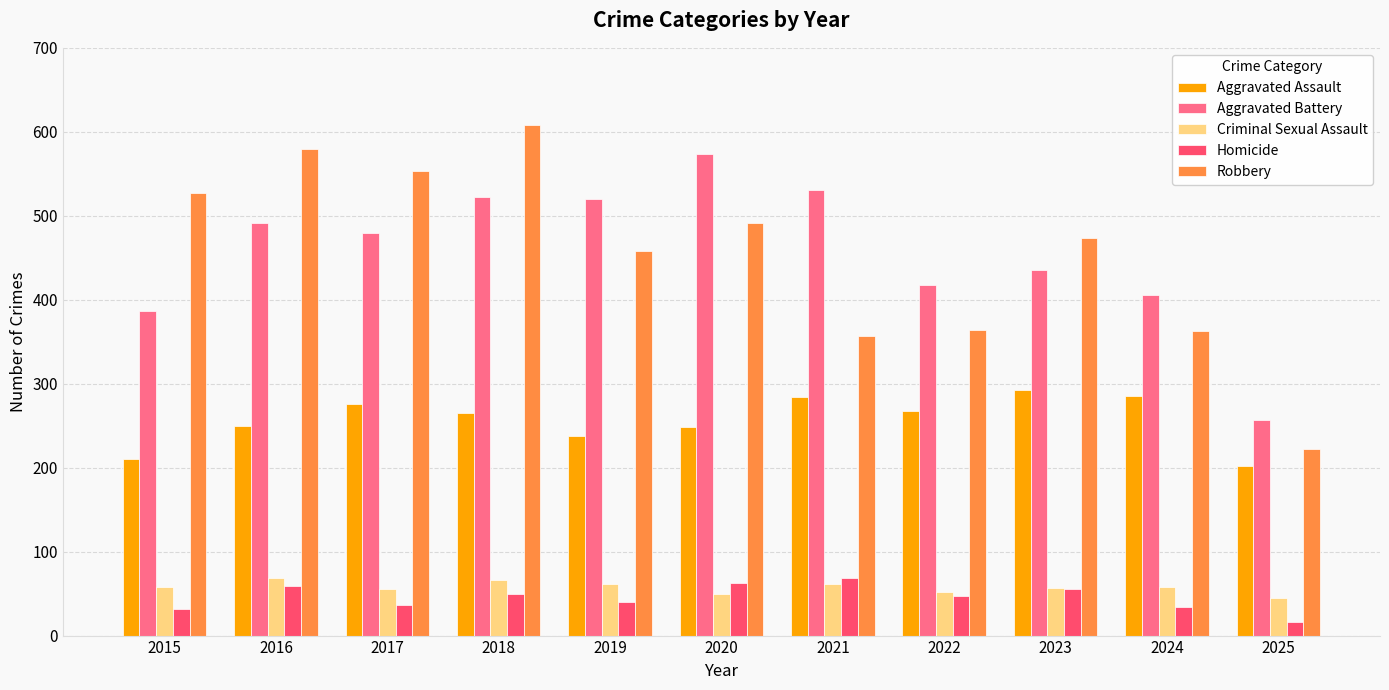

What value does the Homicide series have at 2019, to the nearest 10?

40